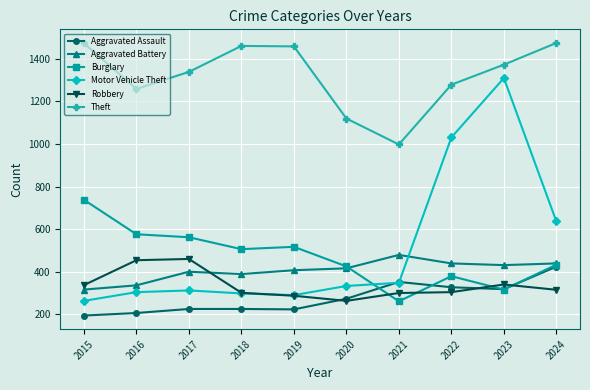

What is the value of the Motor Vehicle Theft point at the 2nd from the left?

304